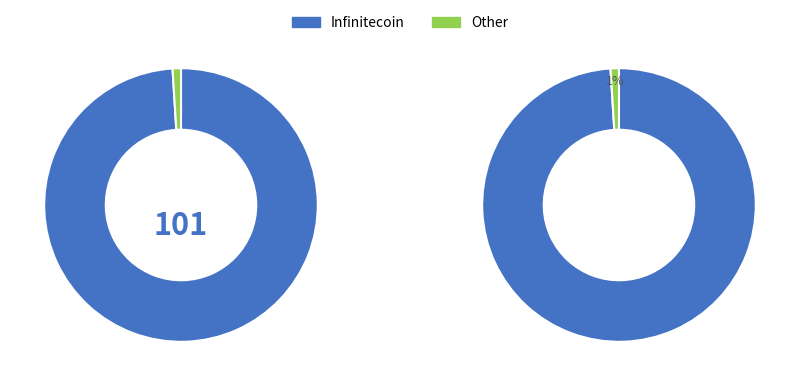

Is there a majority slice in this chart?

Yes